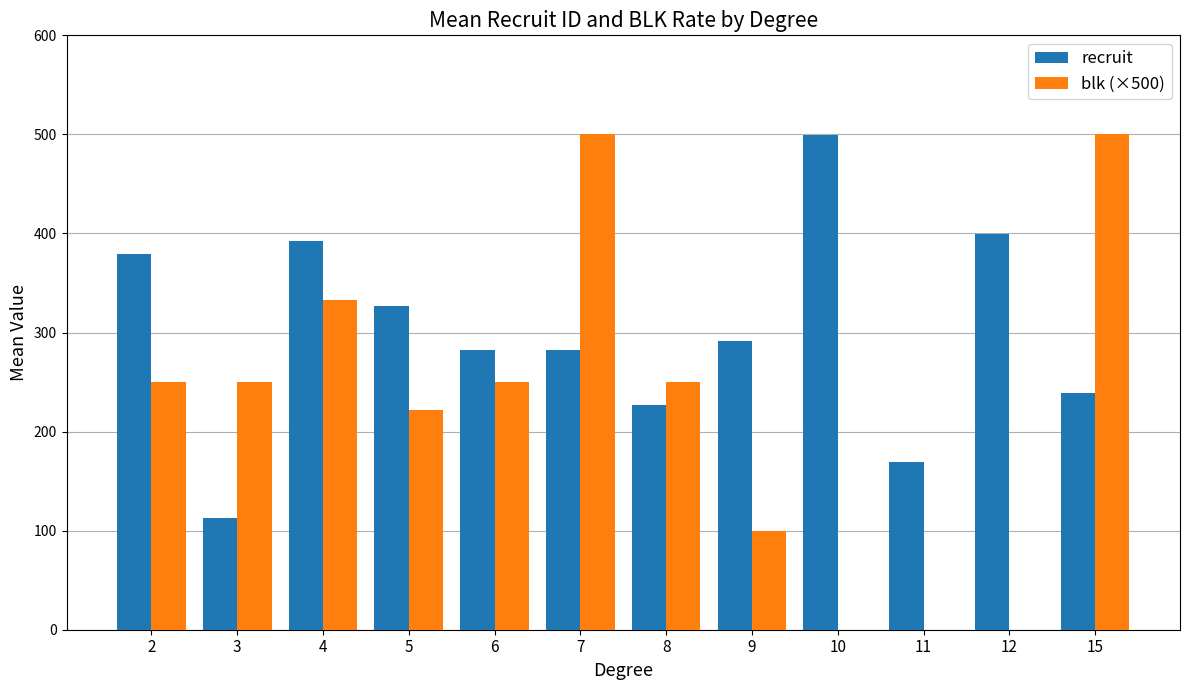

What are all the series names shown in the legend?

recruit, blk (×500)